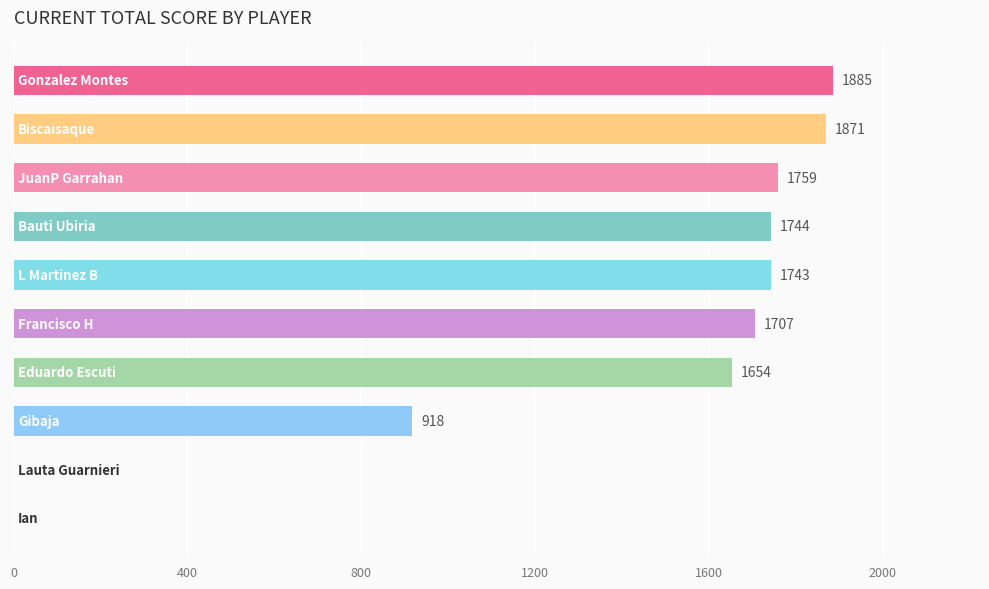

What is the greatest value displayed?

1885